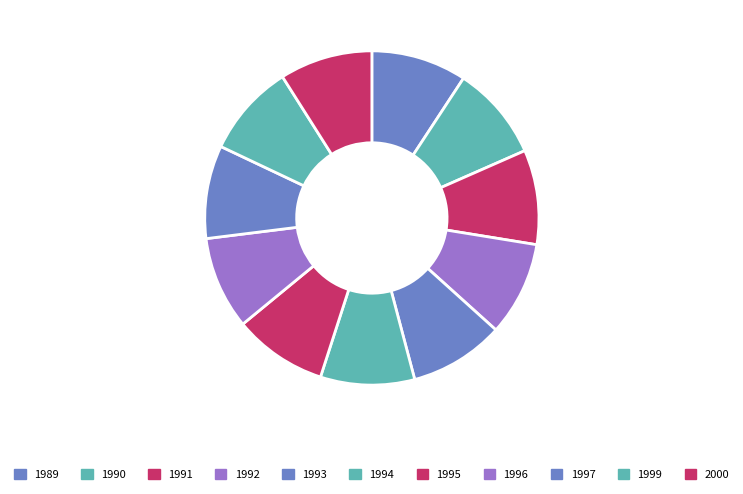

To the nearest percent, what portion does 1995 represent?

9%